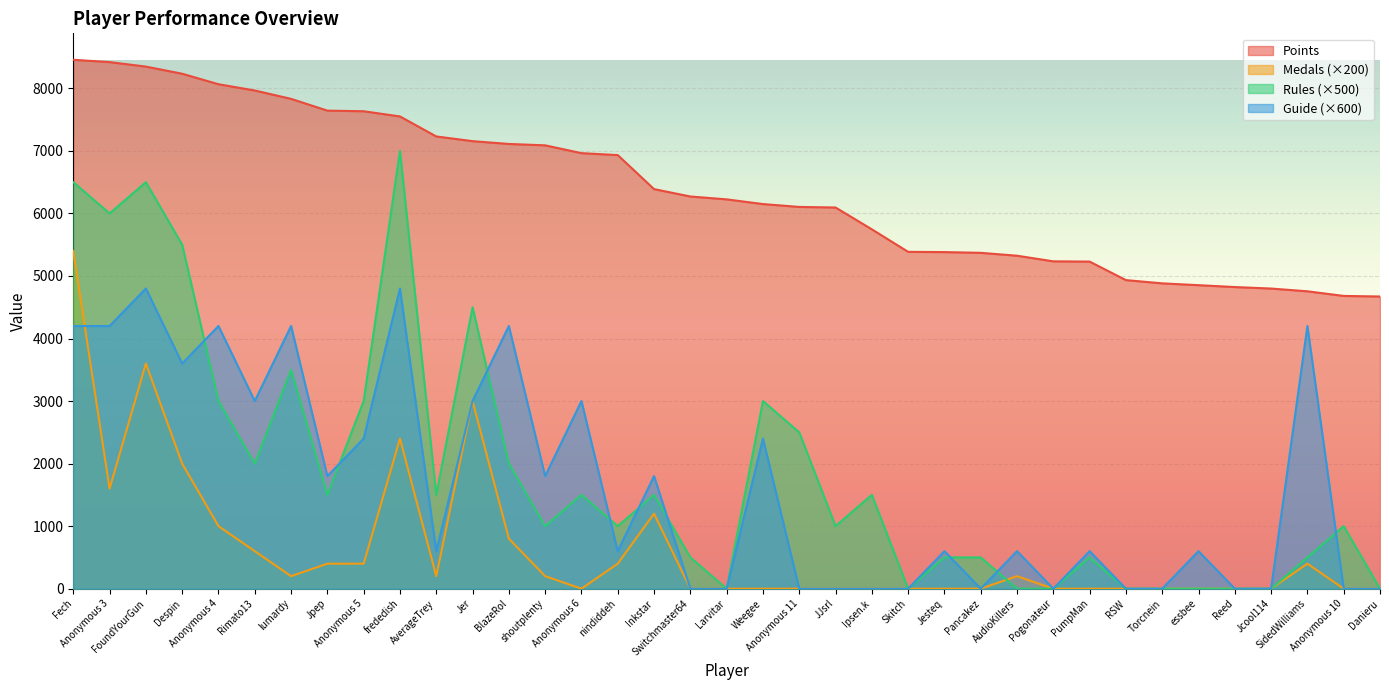

True or false: Points has a value of 4934 at RSW.

True